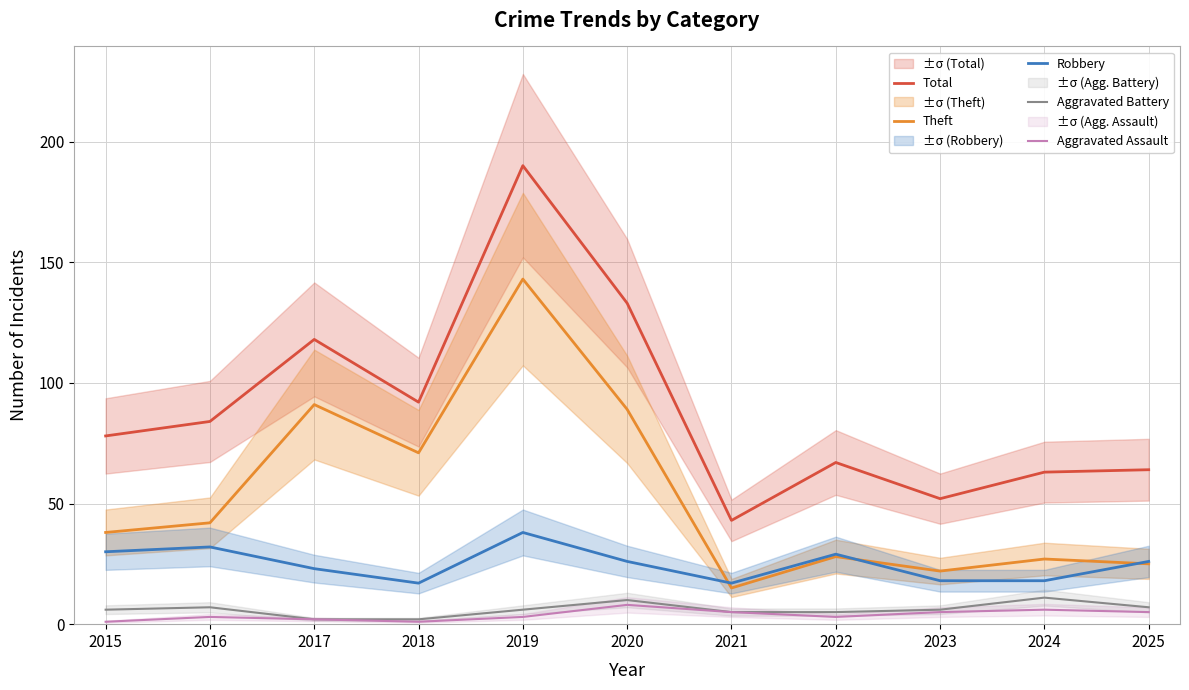

Is it true that Aggravated Assault equals 1 at 2021?

False